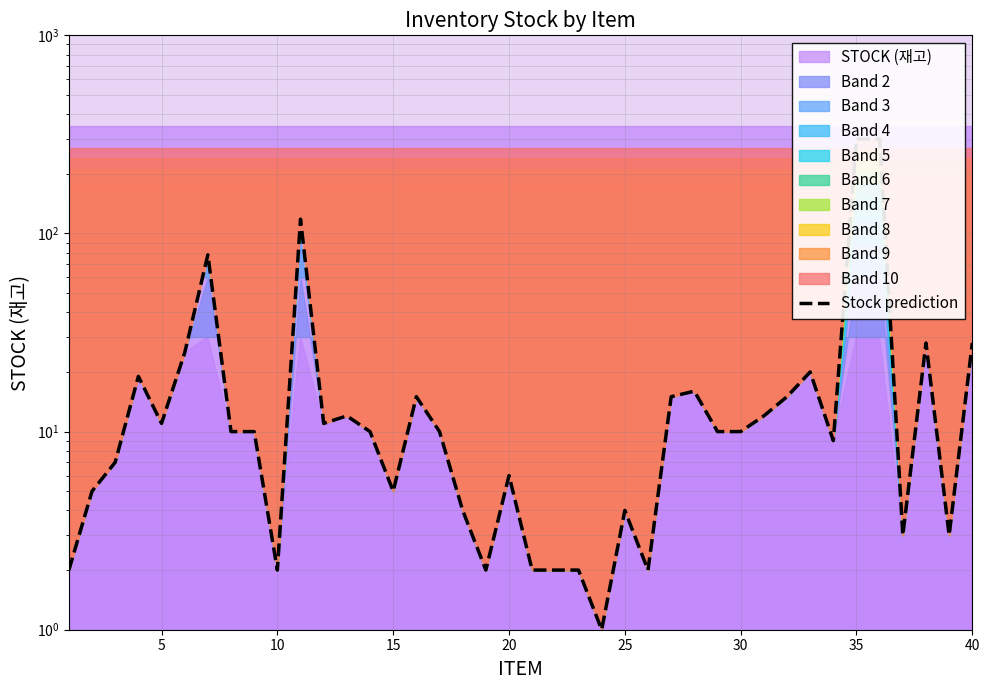

What is the label of the 2nd point from the left?

5